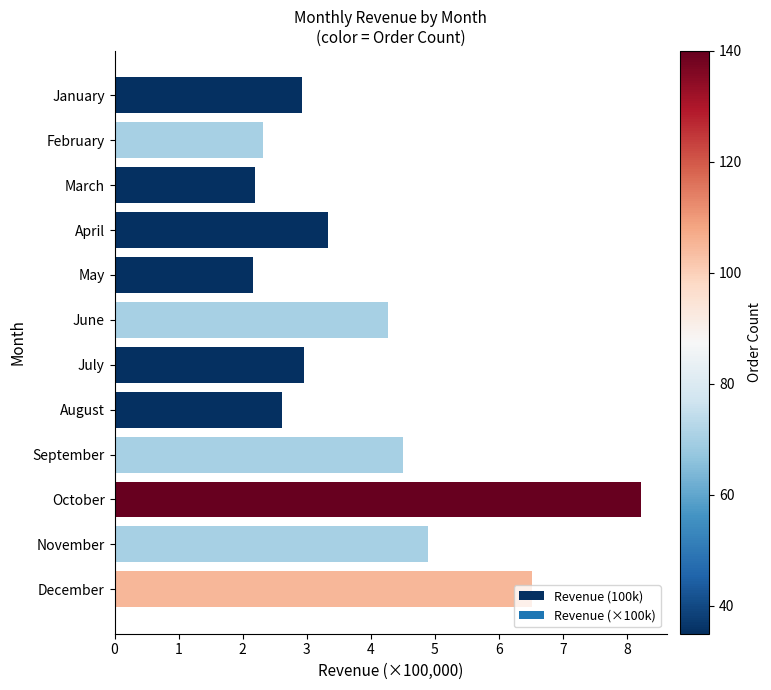

How many bars are there in total?

12